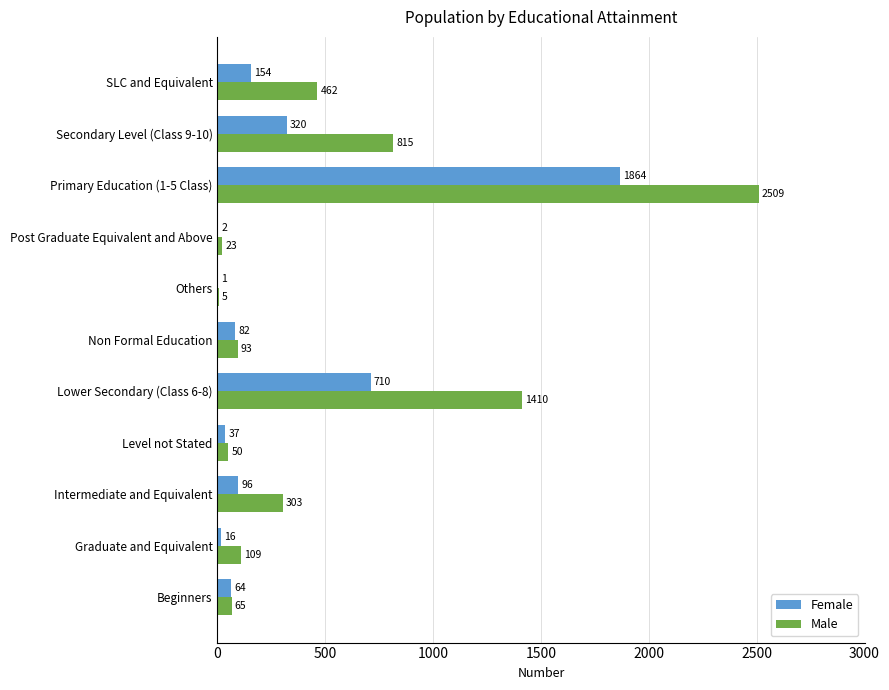

Count the number of categories in the chart.

11